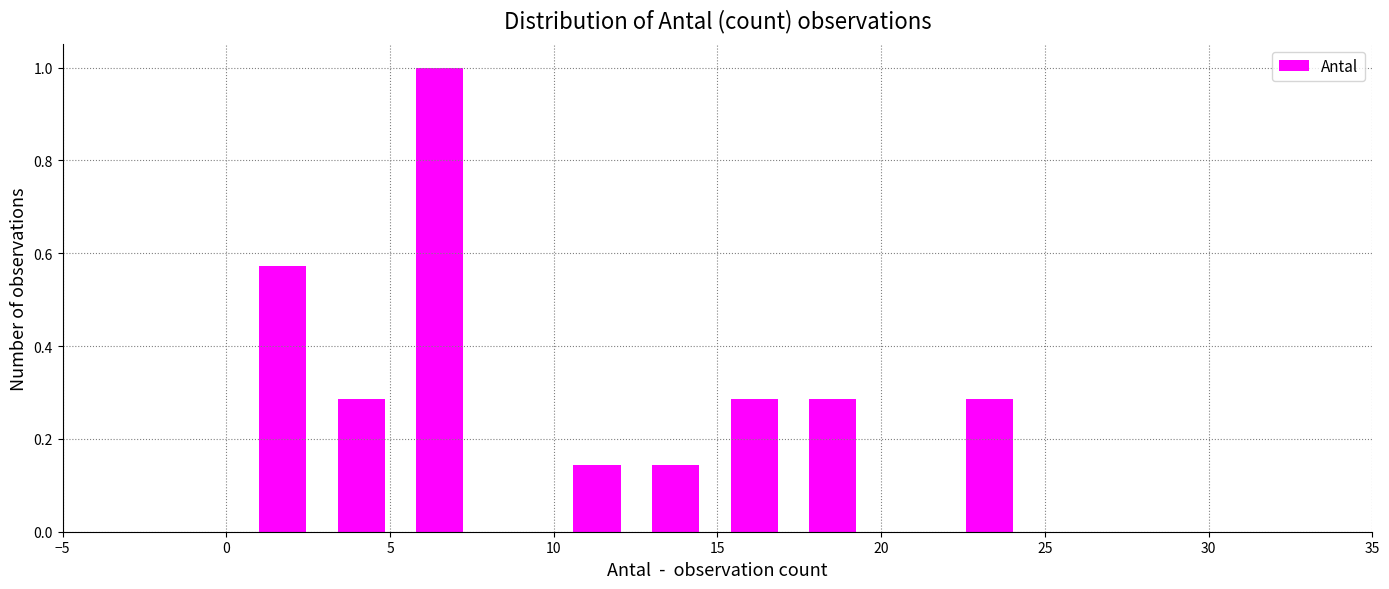

What is the height of the bar covering 15.4 to 17.8 on the x-axis? Neither the bar edges nor the heights are printed on the chart, so give them approximately, as read against the axes.

0.28